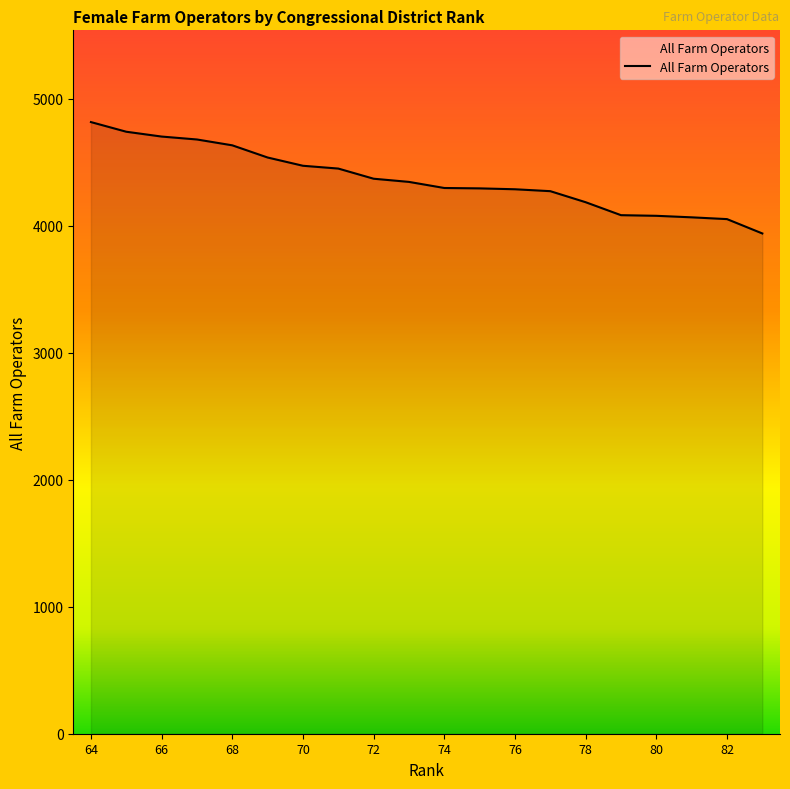

What is the minimum value shown in the chart?

3939